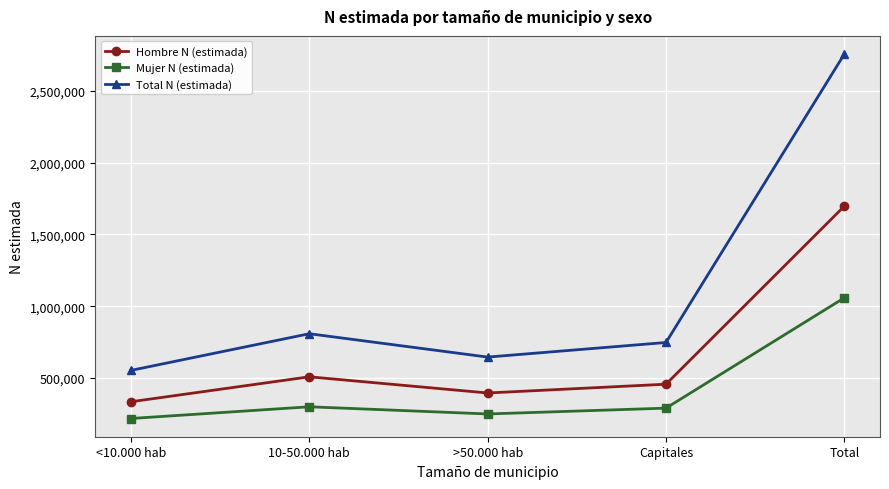

True or false: Total N (estimada) has a value of 3737803 at Total.

False